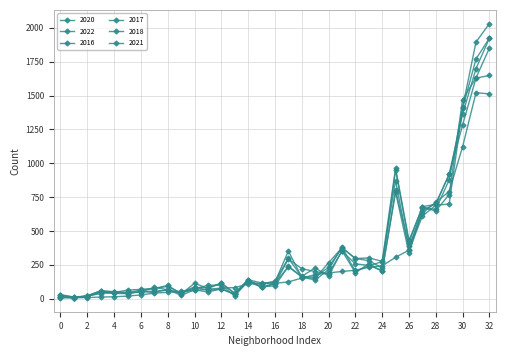

Does the chart have visible grid lines?

Yes